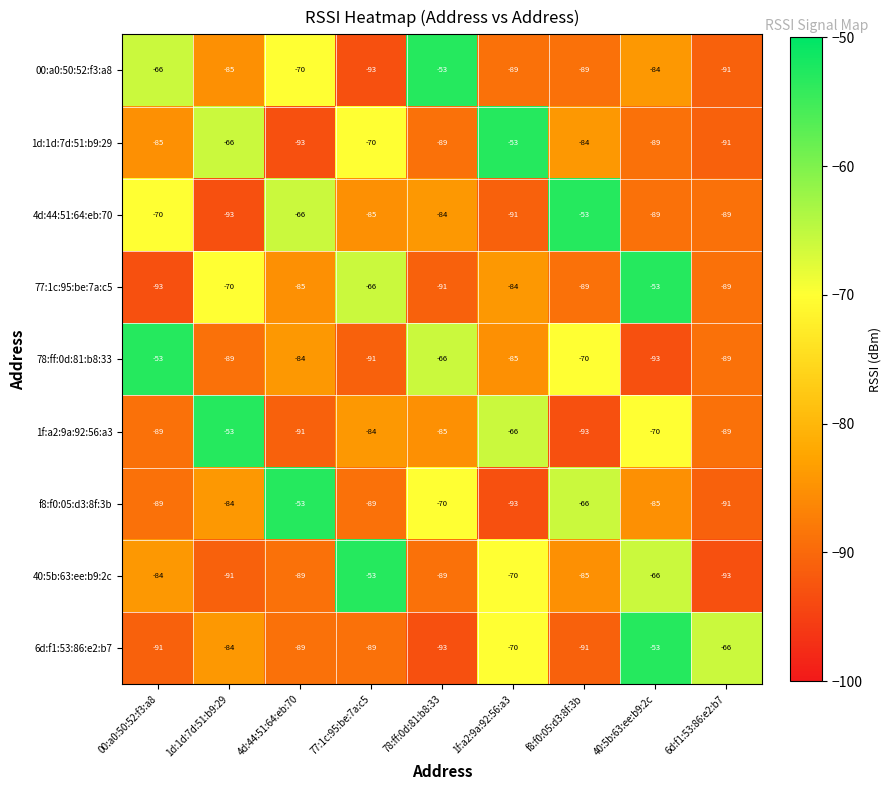

What is the sum of all f8:f0:05:d3:8f:3b values?

-720